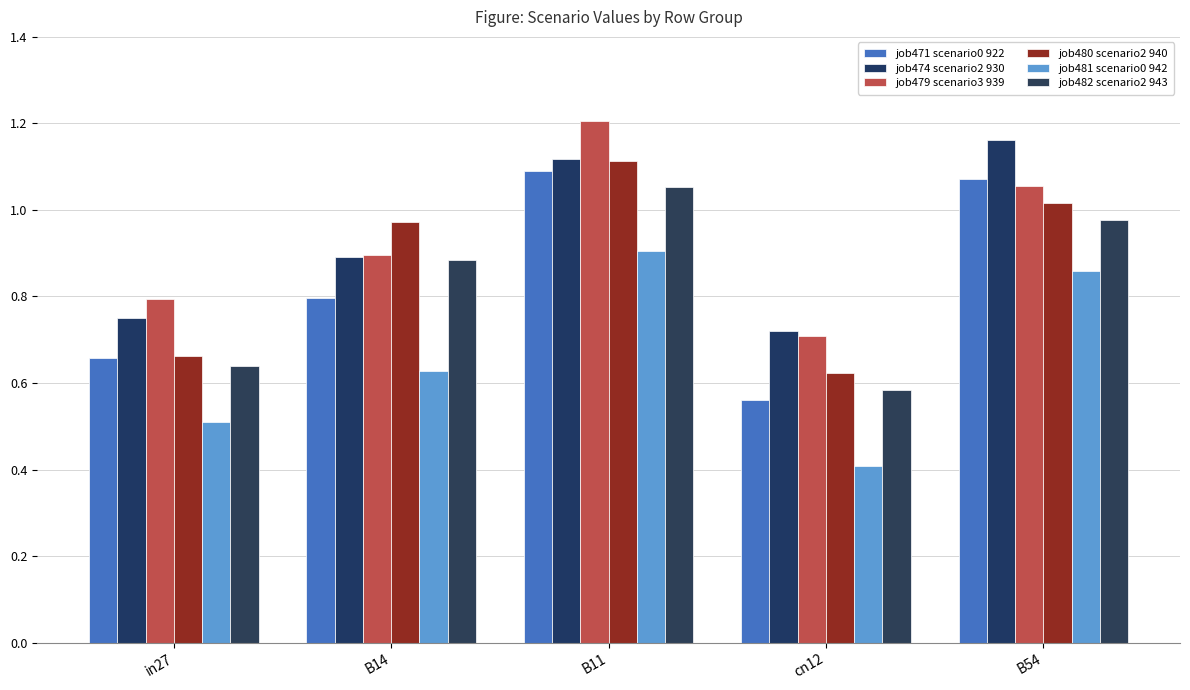

Is it true that job474 scenario2 930 equals 0.7 at cn12?

True